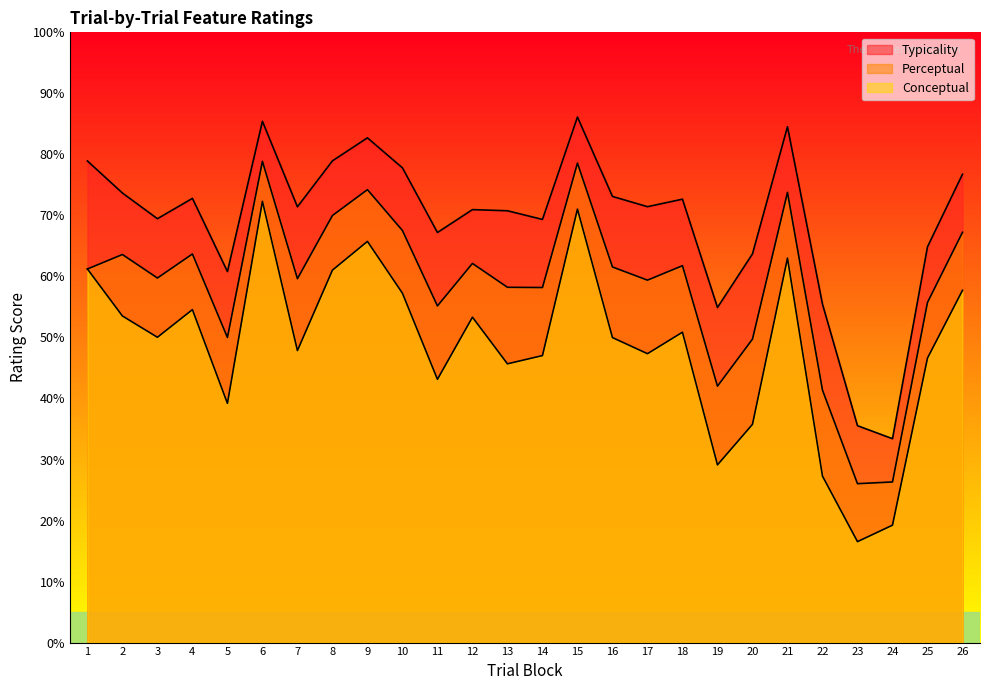

Reading left to right, what are all the values shown in this chart?

conceptual: 1=61.2	2=53.5	3=50.0	4=54.6	5=39.2	6=72.3	7=47.9	8=61.0	9=65.7	10=57.2	11=43.1	12=53.3	13=45.7	14=47.0	15=71.0	16=50.0	17=47.3	18=50.9	19=29.1	20=35.8	21=63.0	22=27.3	23=16.5	24=19.2	25=46.6	26=57.7
perceptual: 1=61.2	2=63.6	3=59.7	4=63.7	5=50.0	6=78.9	7=59.6	8=70.0	9=74.2	10=67.5	11=55.2	12=62.1	13=58.2	14=58.2	15=78.6	16=61.5	17=59.4	18=61.8	19=42.0	20=49.7	21=73.8	22=41.4	23=26.0	24=26.3	25=55.7	26=67.2
typicality: 1=78.9	2=73.7	3=69.5	4=72.8	5=60.8	6=85.4	7=71.4	8=78.9	9=82.7	10=77.8	11=67.2	12=71.0	13=70.8	14=69.3	15=86.1	16=73.1	17=71.4	18=72.7	19=54.9	20=63.7	21=84.5	22=55.5	23=35.5	24=33.4	25=64.8	26=76.8